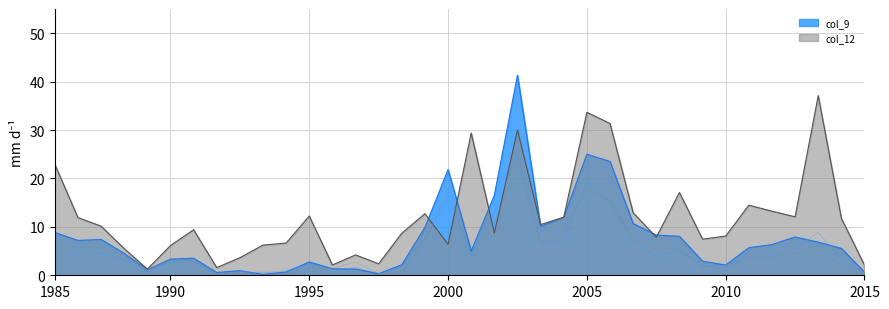

True or false: col_20 has a value of 5.0 at 31.

False